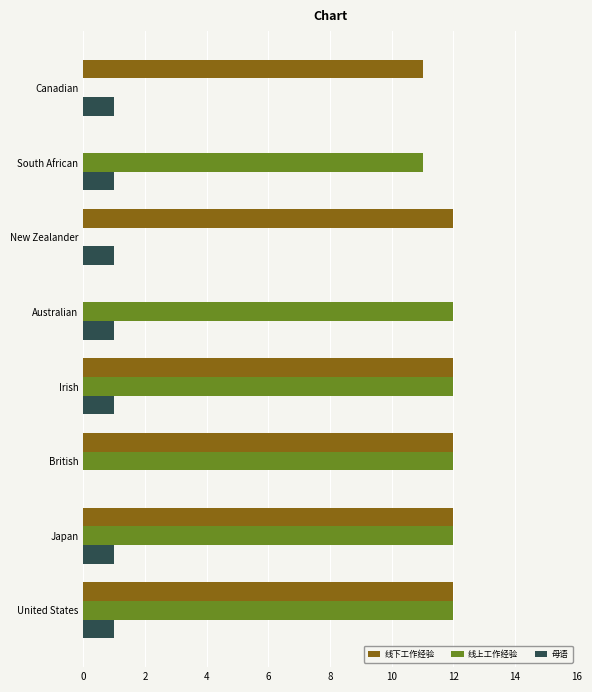

Is it true that 线上工作经验 equals 4 at Australian?

False